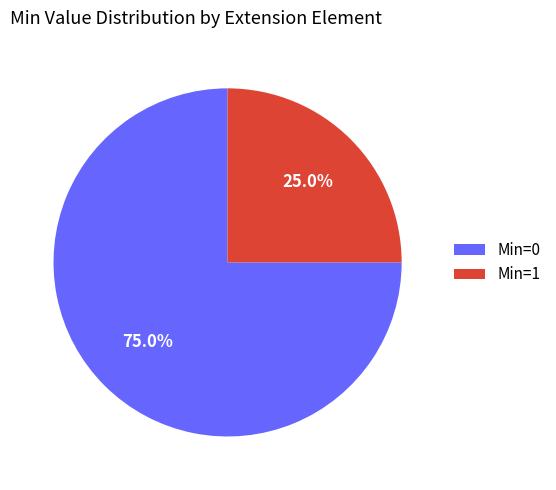

What portion of the pie excludes Min=1?

75.0%